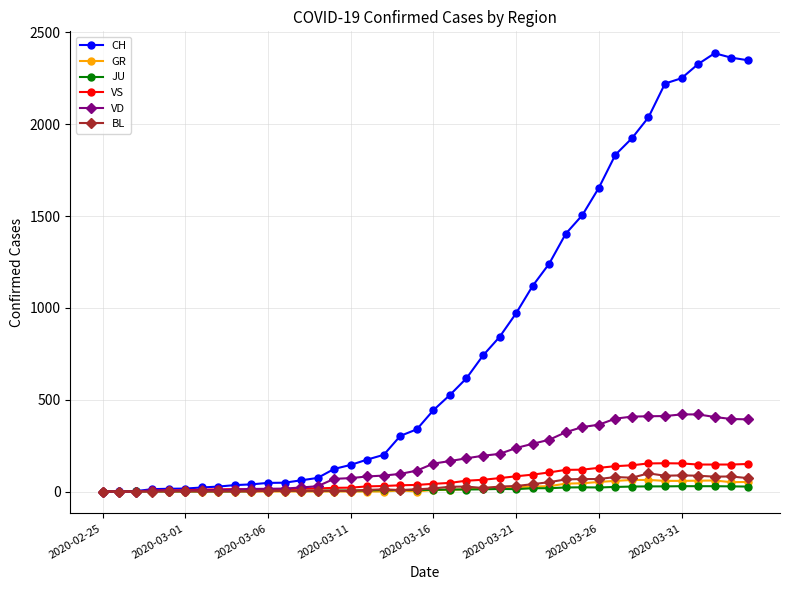

What is the maximum value for CH?

2387